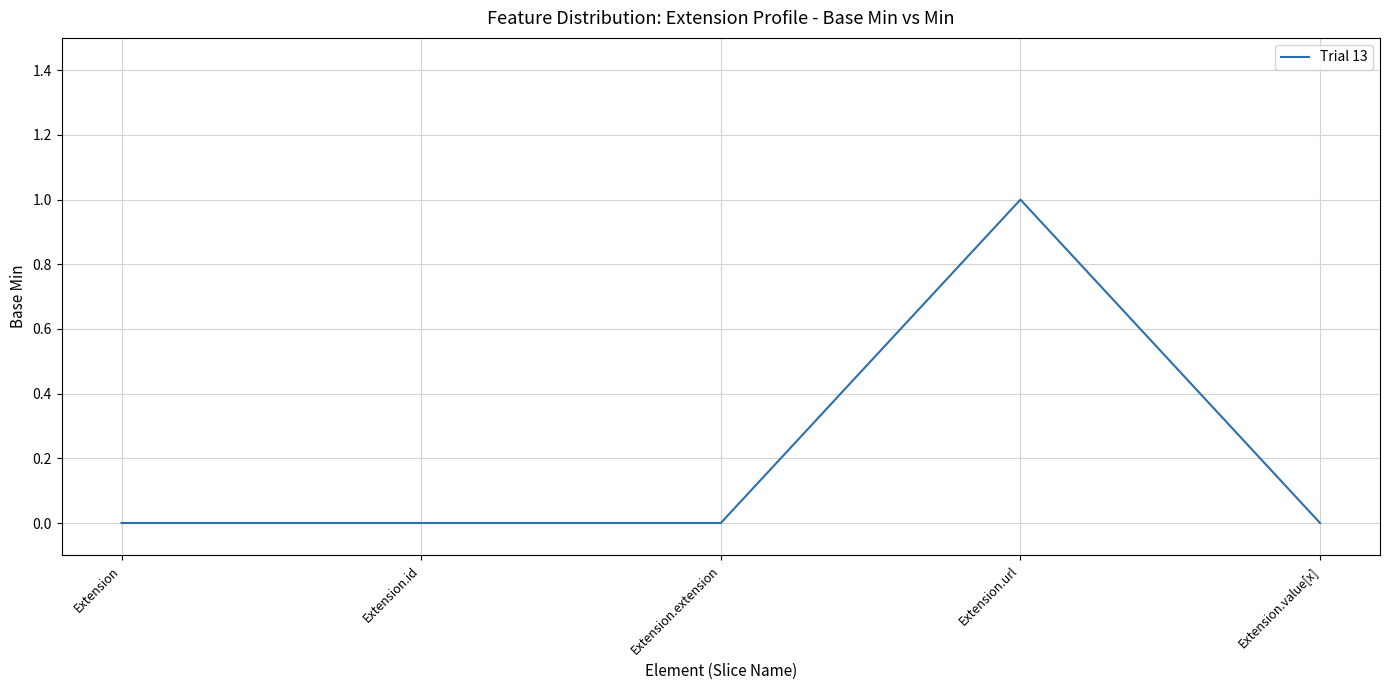

True or false: the data has more than 2 interior local peaks.

False